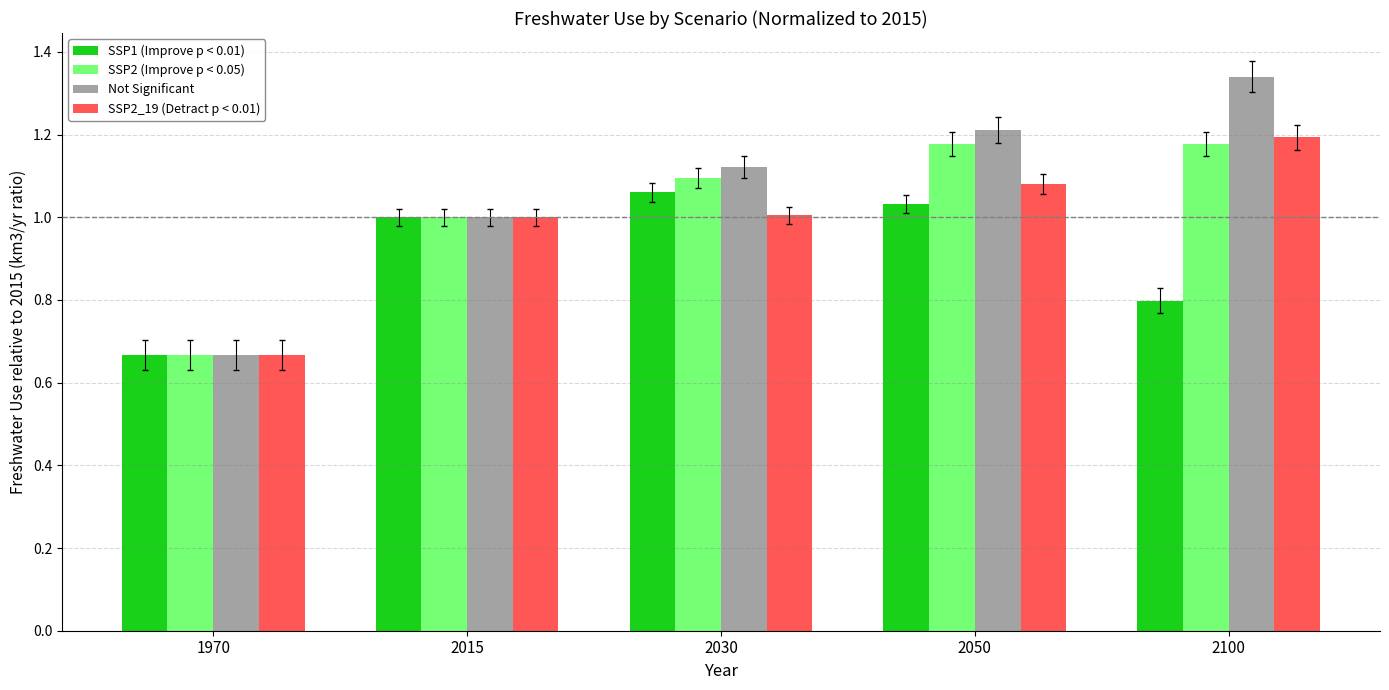

What is the sum of all Not Significant values?

5.3